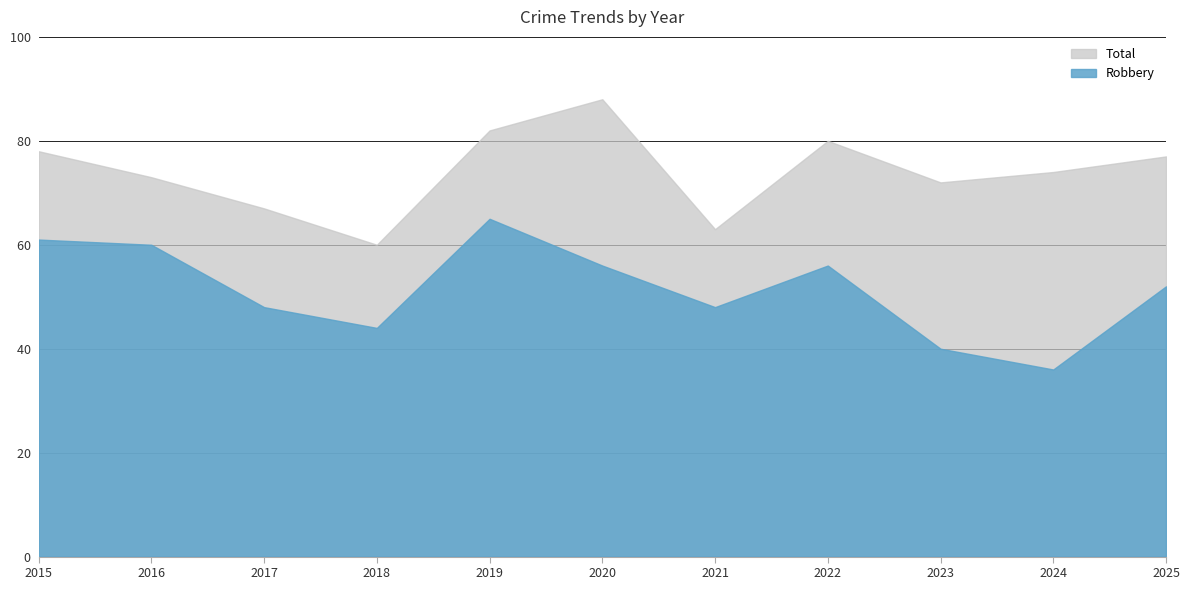

What are all the series names shown in the legend?

Total, Robbery